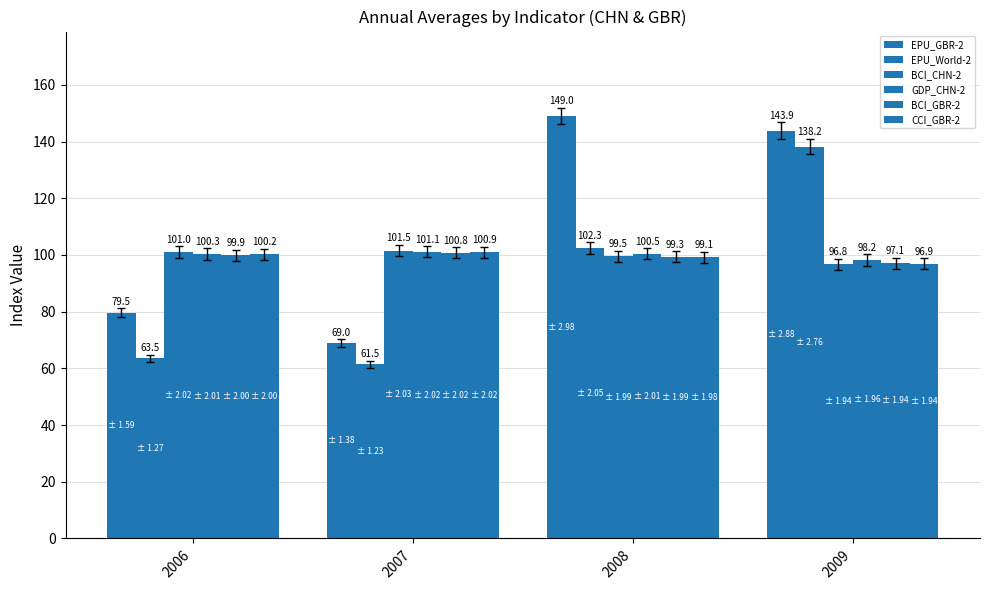

Read the CCI_GBR-2 value at 2009.

96.9